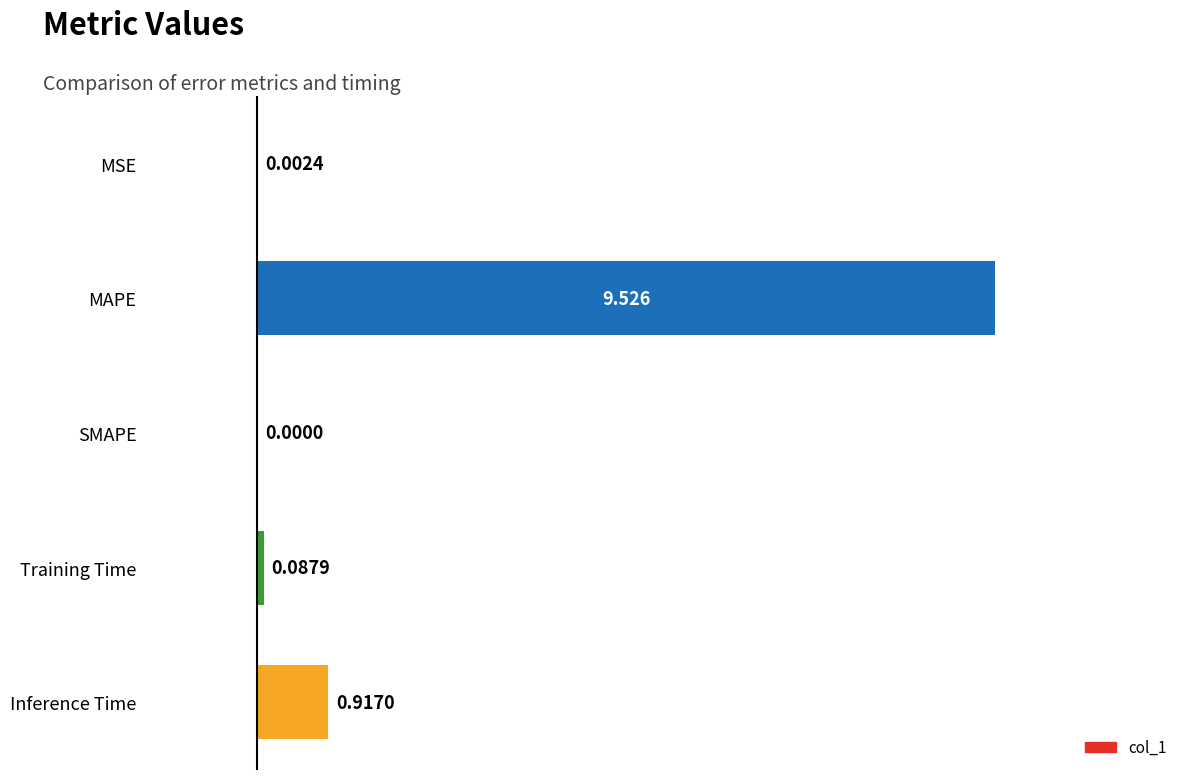

Where is the data nearest to the value 4?

Inference Time